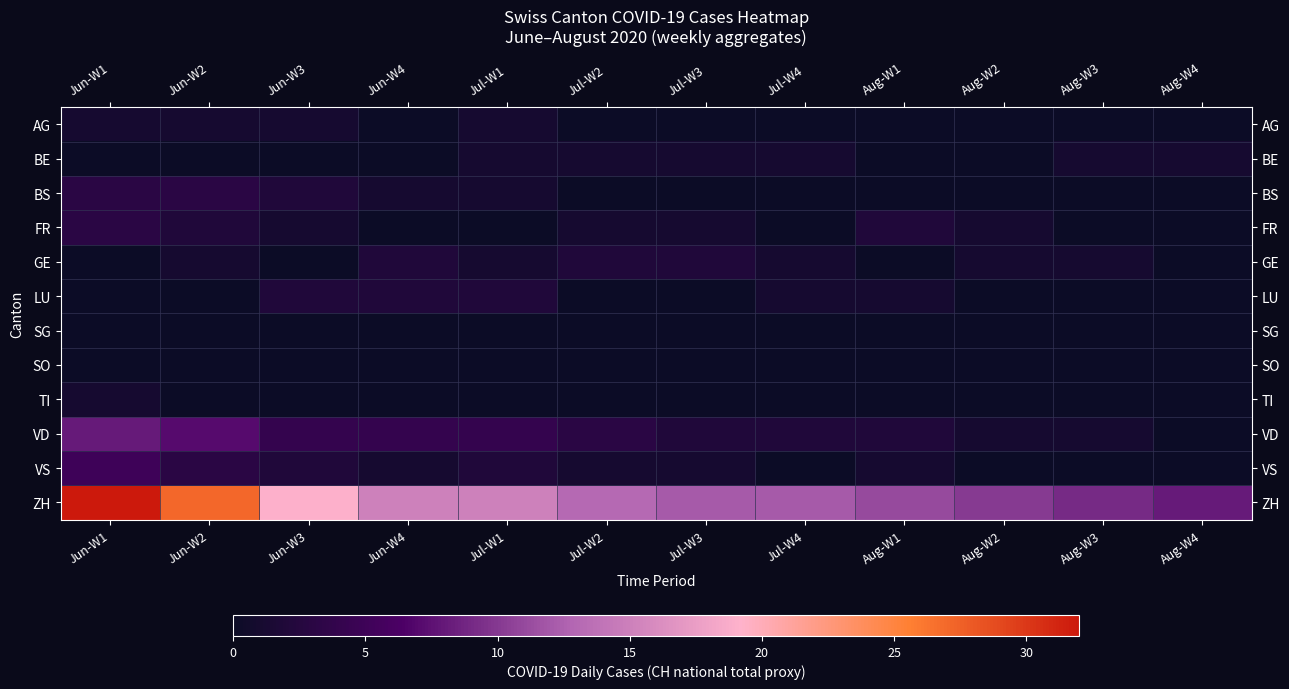

List the series in order of their peak value, lowest first.

SG, SO, AG, BE, TI, GE, LU, BS, FR, VS, VD, ZH